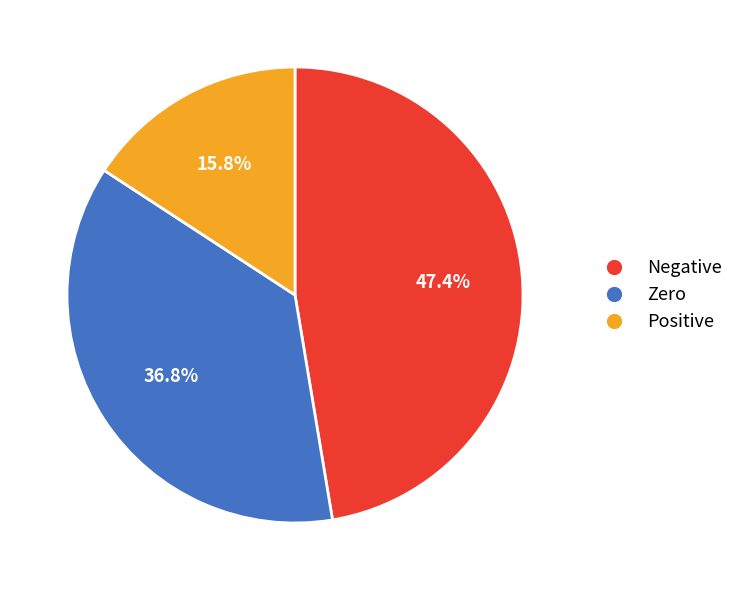

Approximately how many times larger is the value at Zero compared to Positive?

2.3